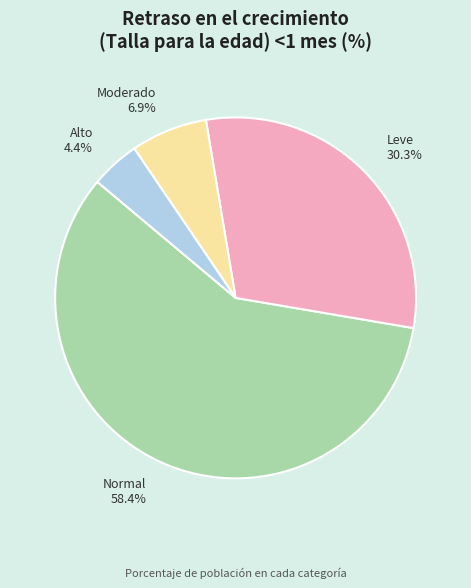

Rank the categories by value from highest to lowest.

Normal, Leve, Moderado, Alto